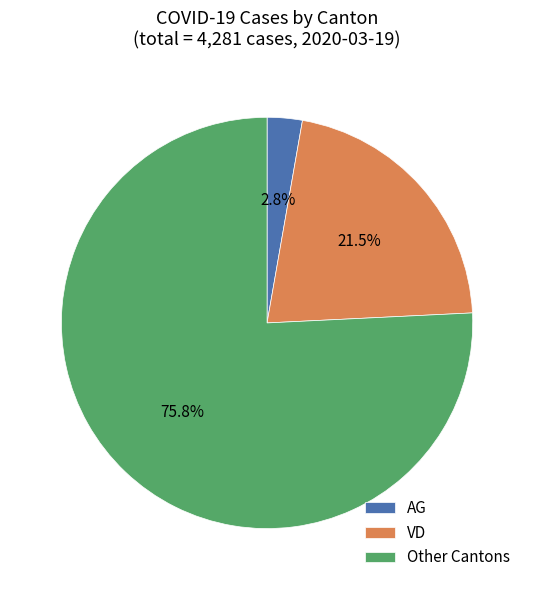

Combined, do VD and Other Cantons account for over 50%?

Yes